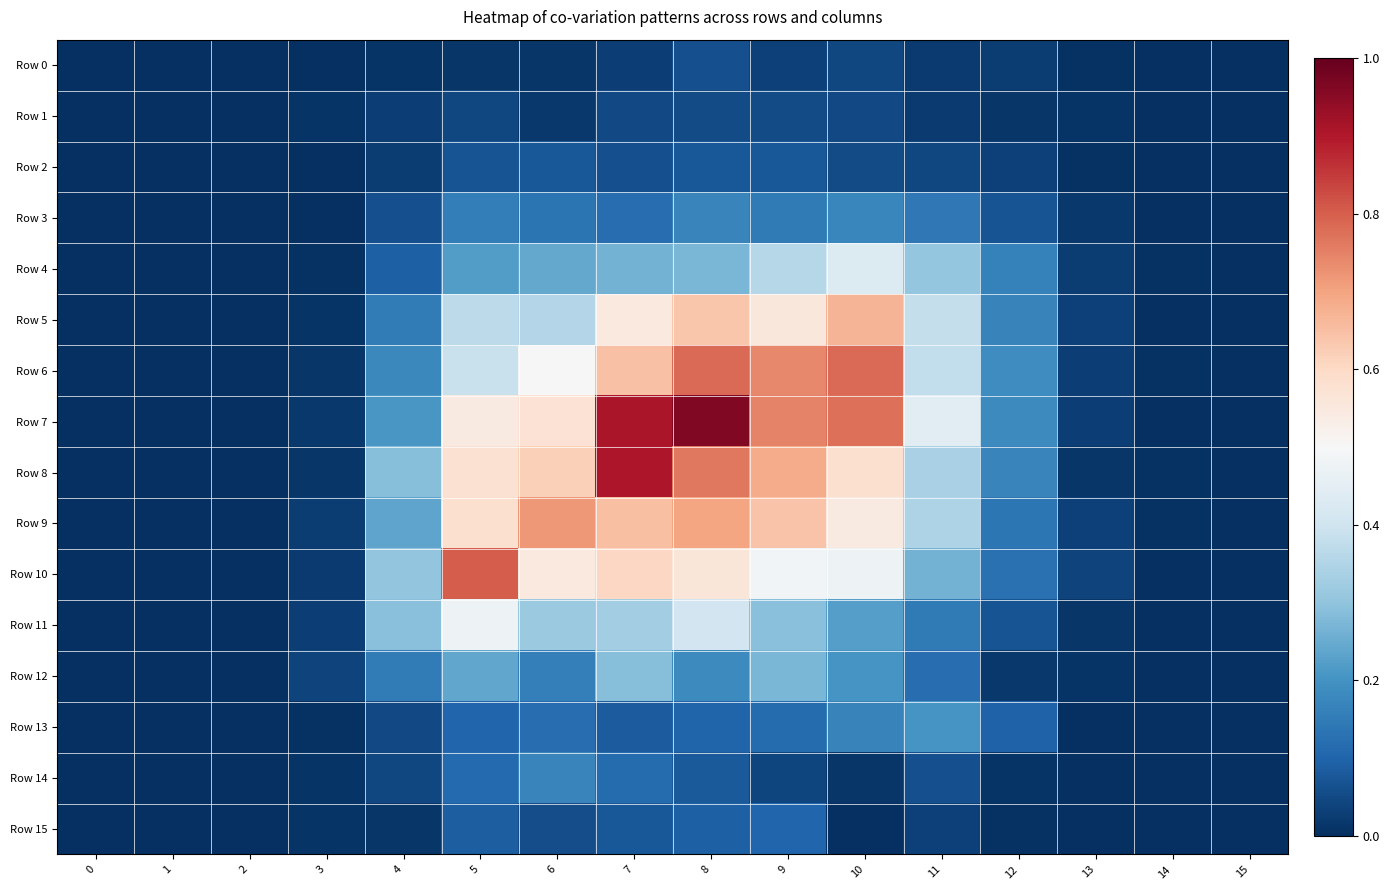

Which series changed the most between 7 and 13?

Row 8